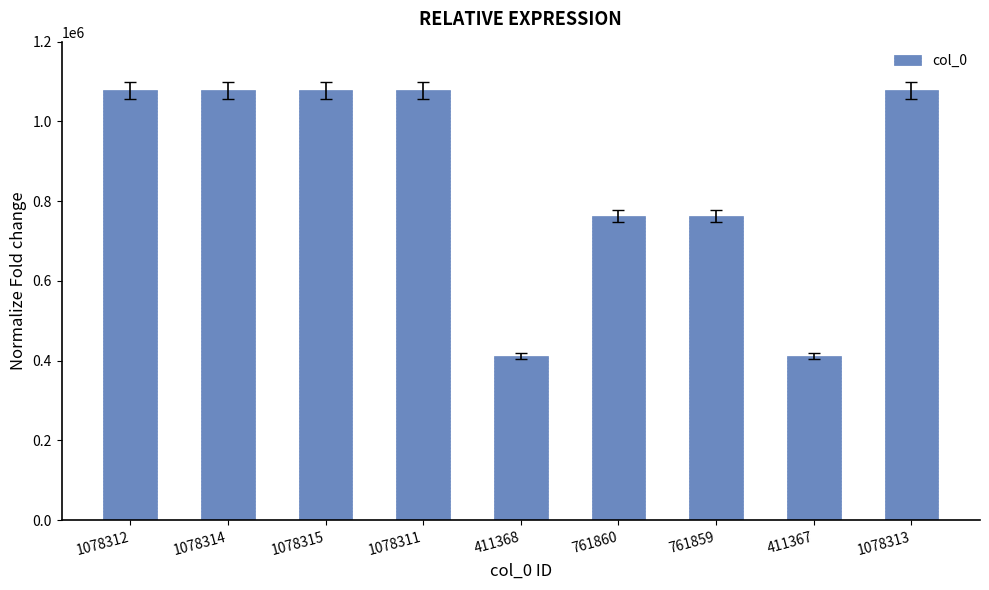

What is the label of the 8th bar from the left?

411367